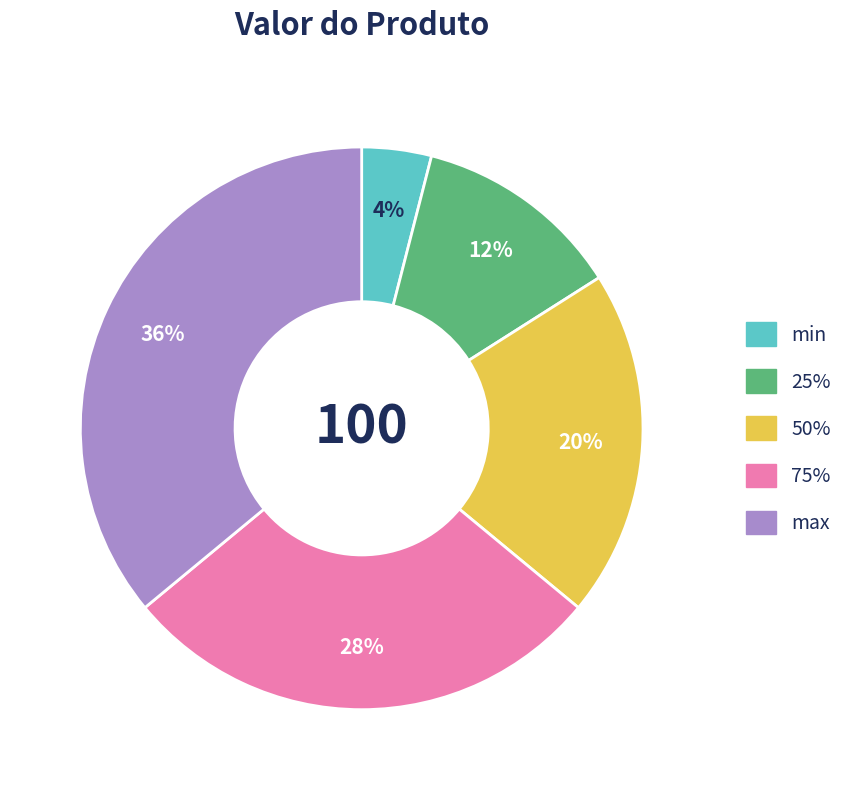

True or false: min accounts for 16% of the total.

False